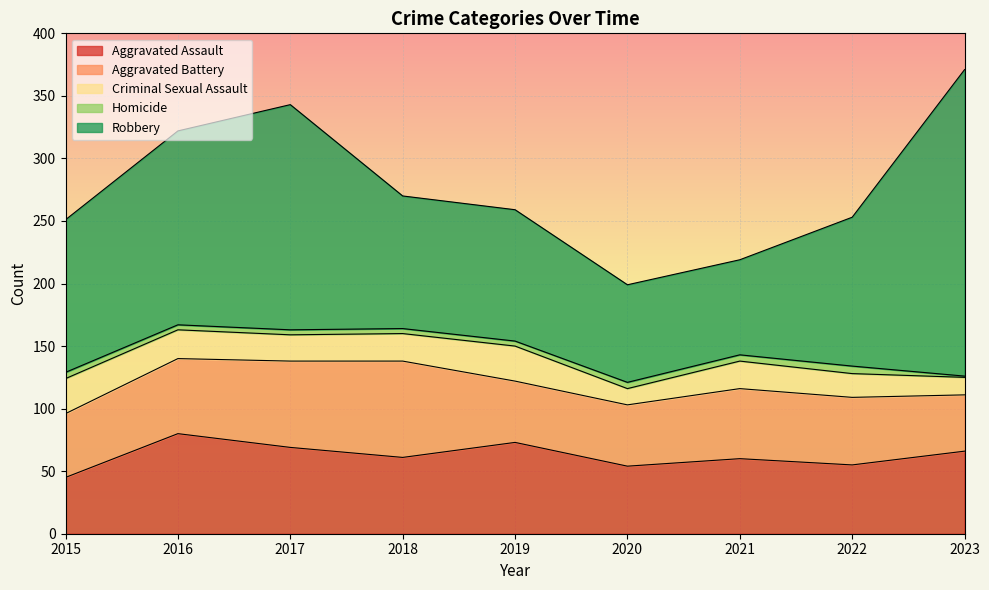

What is the difference between the Robbery values at 2023 and 2015?

123